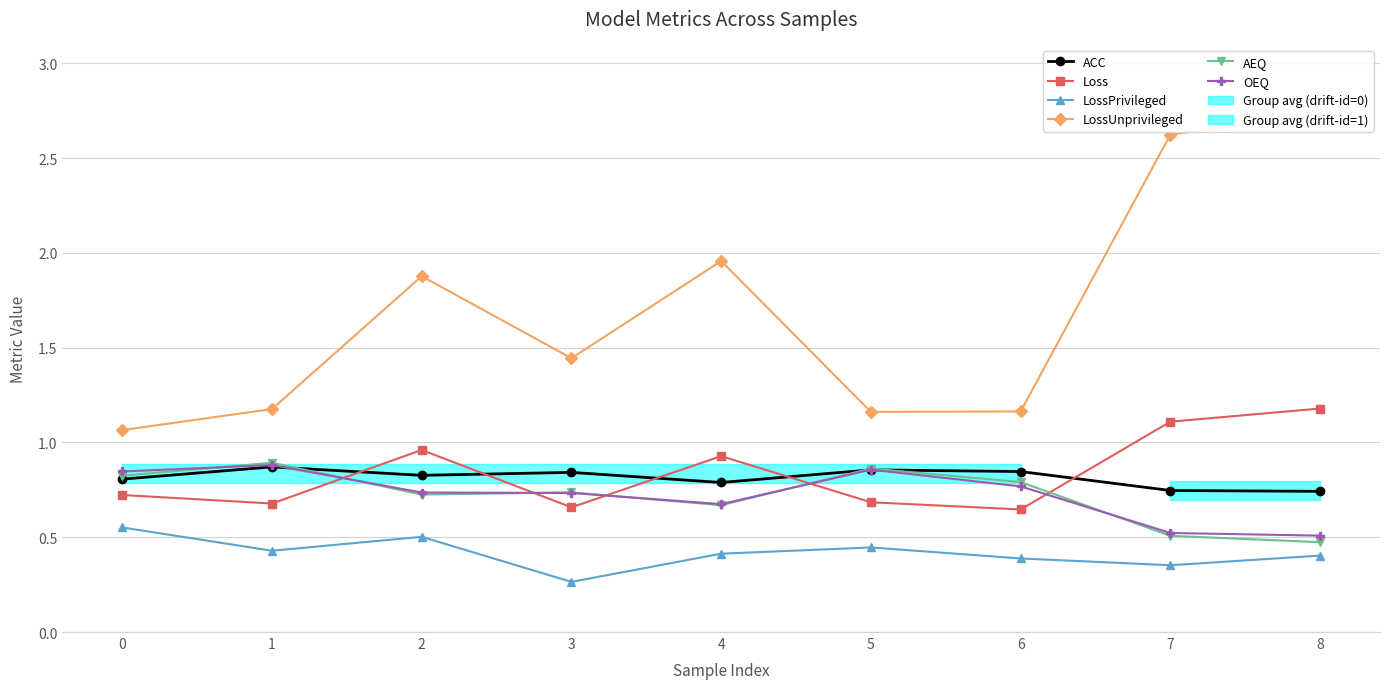

Count the ACC values in the range 0 to 1.

9